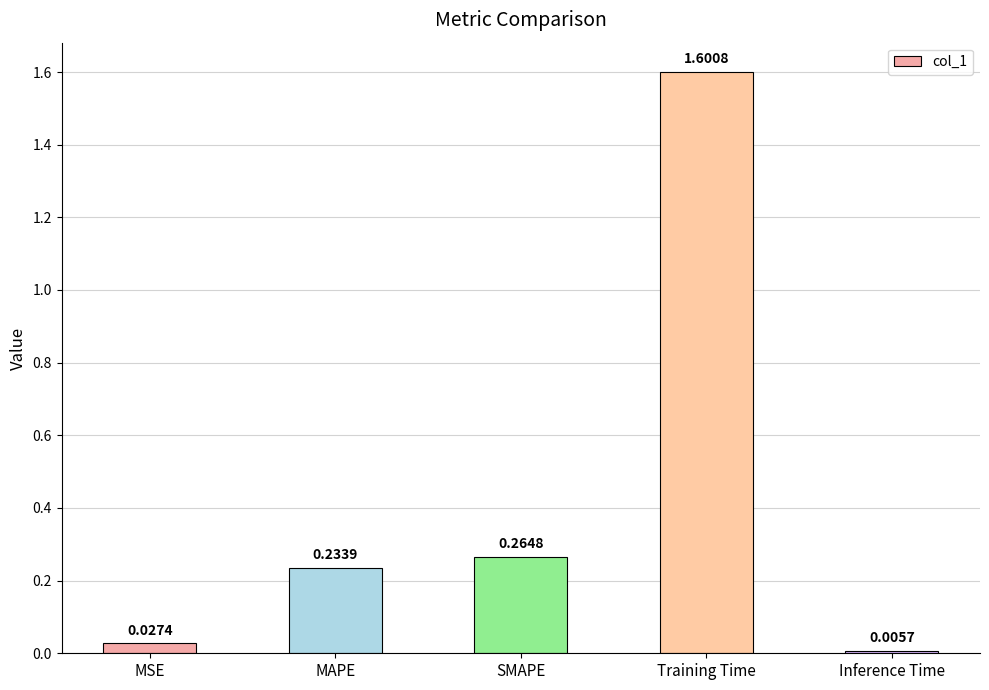

What is the average value?

0.4